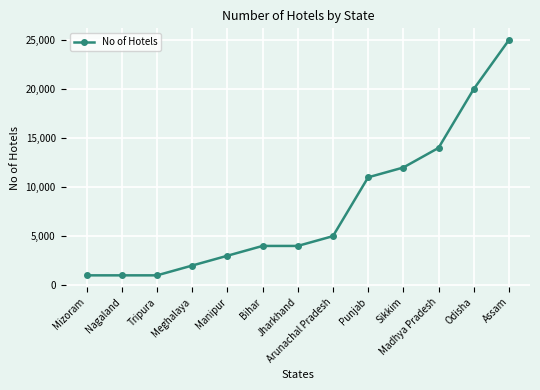

What is the sum of all values?

103000